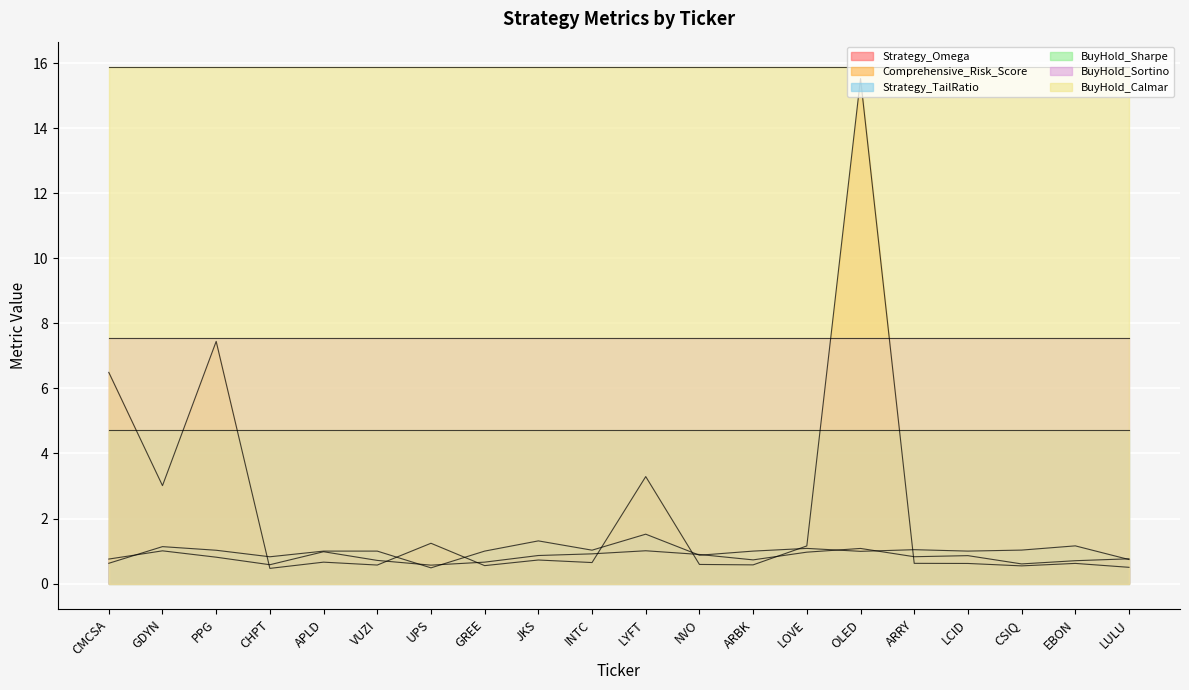

At how many categories does at least one series exceed 15?

20